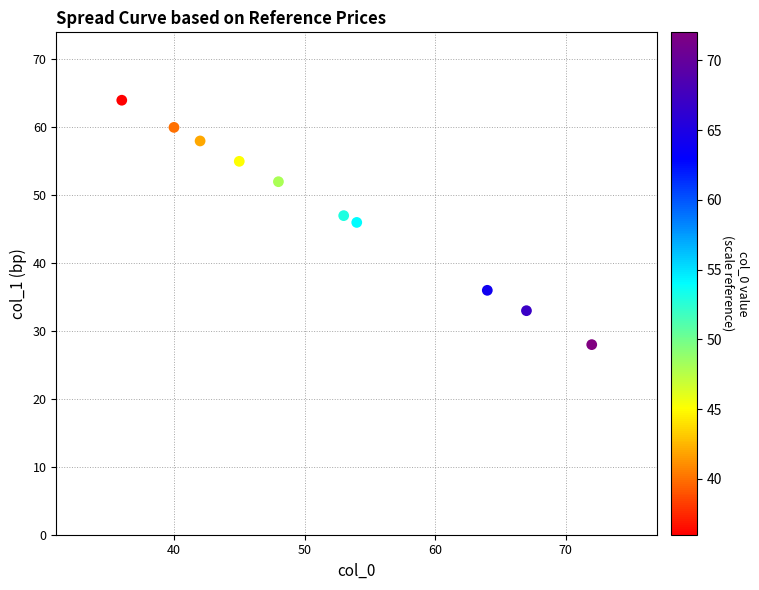

What is the range of X values (max minus min)?

36